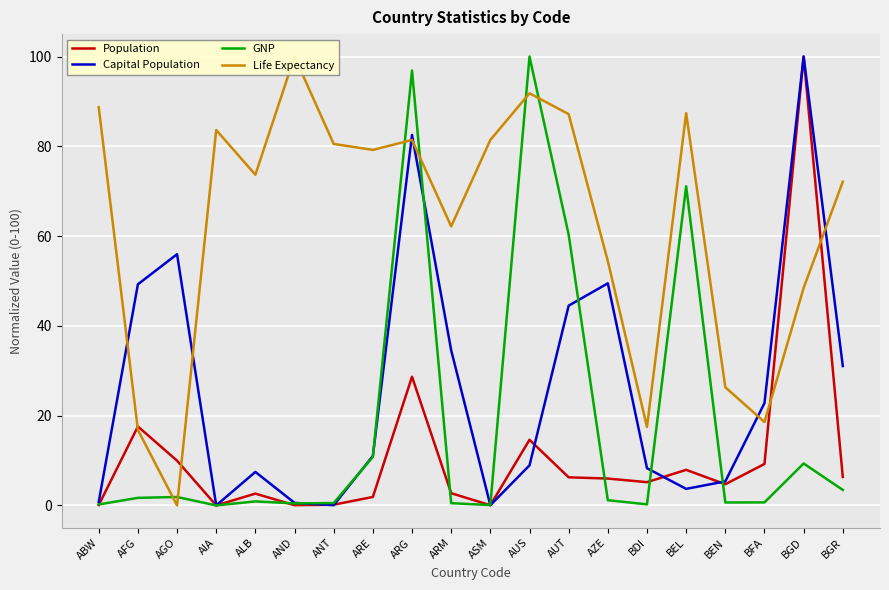

Reading left to right, transcribe all the data shown in this chart.

Population: 0.1	17.6	10.0	0.0	2.6	0.1	0.2	1.9	28.7	2.7	0.0	14.6	6.3	6.0	5.2	7.9	4.7	9.2	100.0	6.3
Capital Population: 0.8	49.3	56.0	0.0	7.5	0.6	0.0	11.0	82.5	34.6	0.0	8.9	44.5	49.5	8.3	3.7	5.4	22.8	100.0	31.1
GNP: 0.2	1.7	1.9	0.0	0.9	0.4	0.5	10.8	96.9	0.5	0.1	100.0	60.3	1.2	0.2	71.1	0.7	0.7	9.3	3.5
Life Expectancy: 88.7	16.8	0.0	83.6	73.7	100.0	80.5	79.2	81.4	62.2	81.4	91.8	87.2	54.4	17.5	87.4	26.3	18.6	48.5	72.1